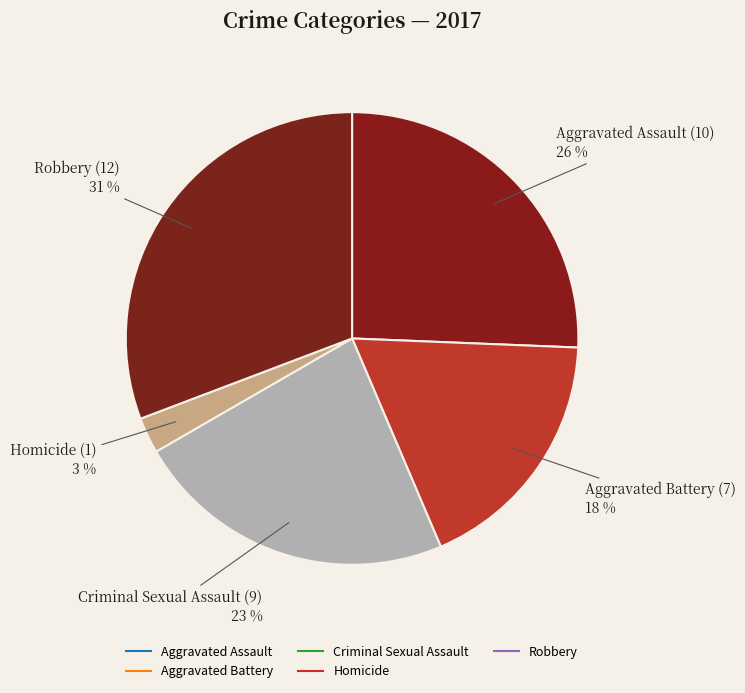

How many segments does this pie chart have?

5